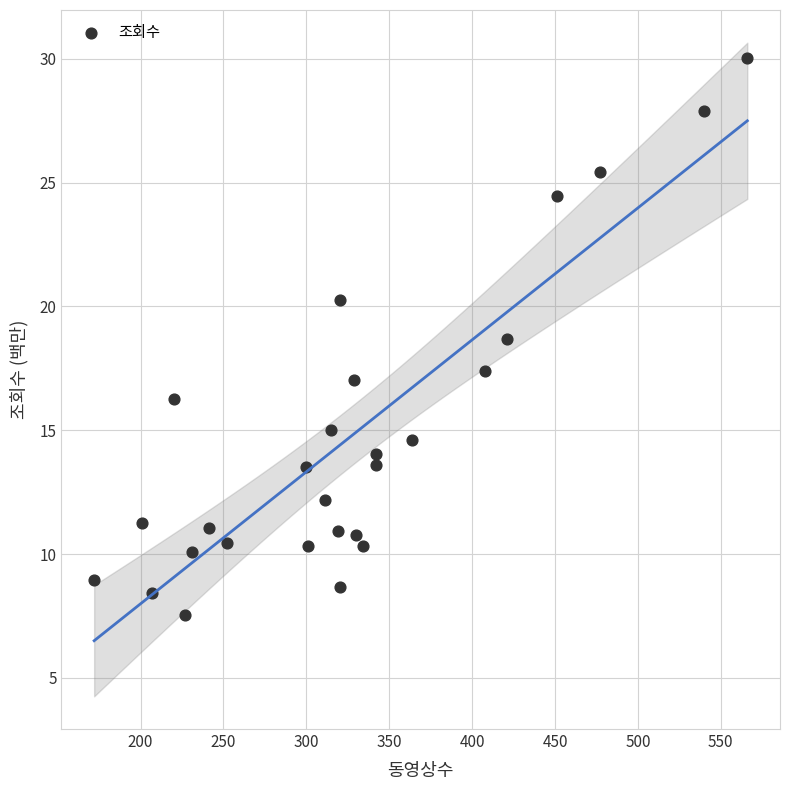

What is the range of Y values (max minus min)?

22.5